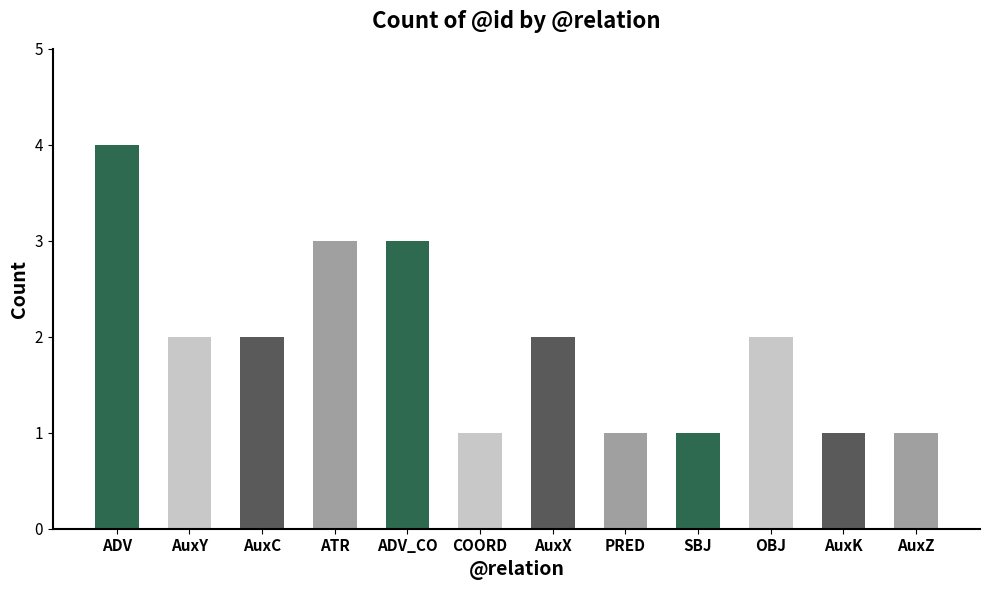

True or false: the data shows 1 at OBJ.

False